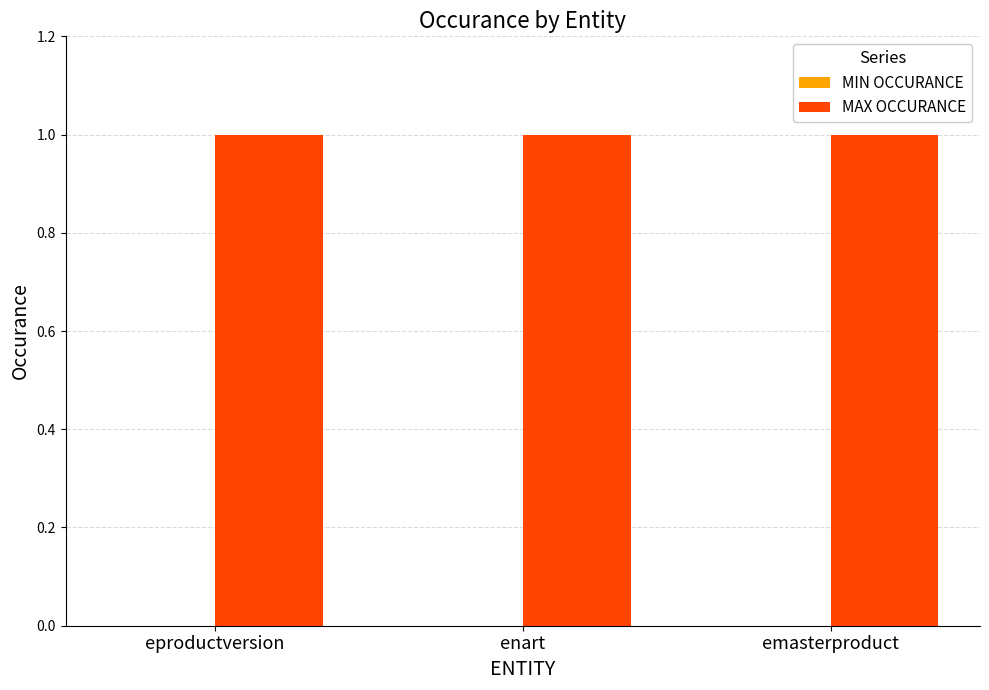

Are the bars grouped side by side (vs. stacked)?

Yes